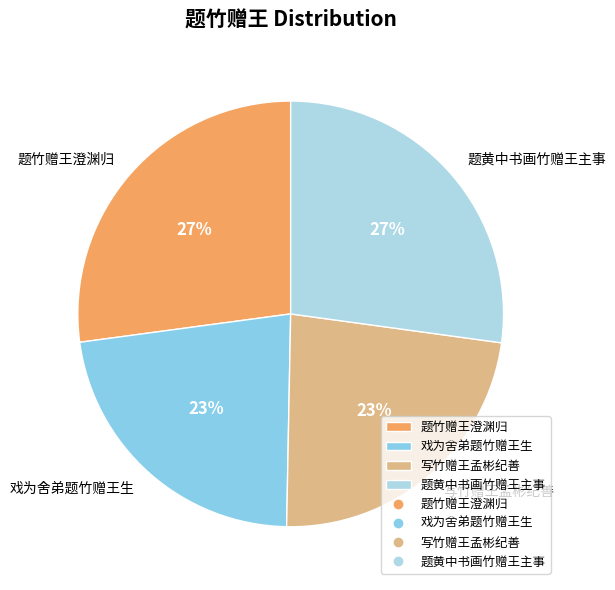

How many segments does this pie chart have?

4